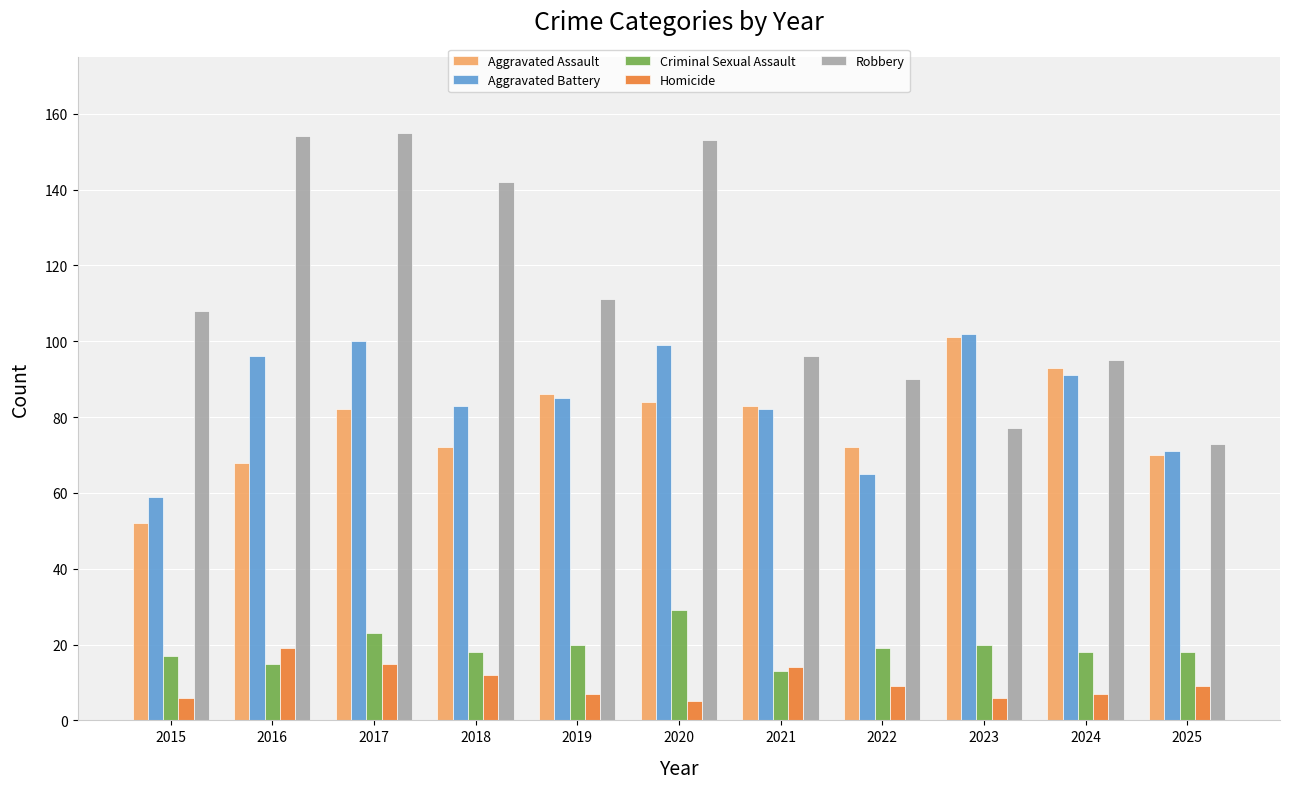

What is the sum of all Aggravated Assault values?

863